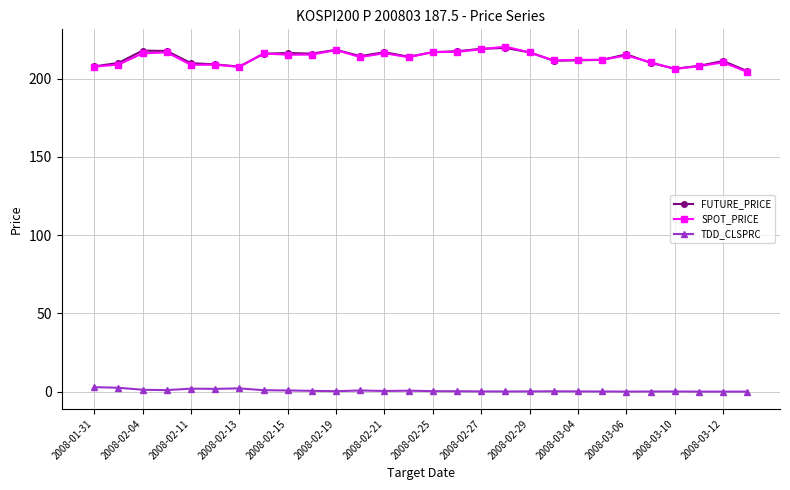

Is this an area chart (filled region under the line)?

No